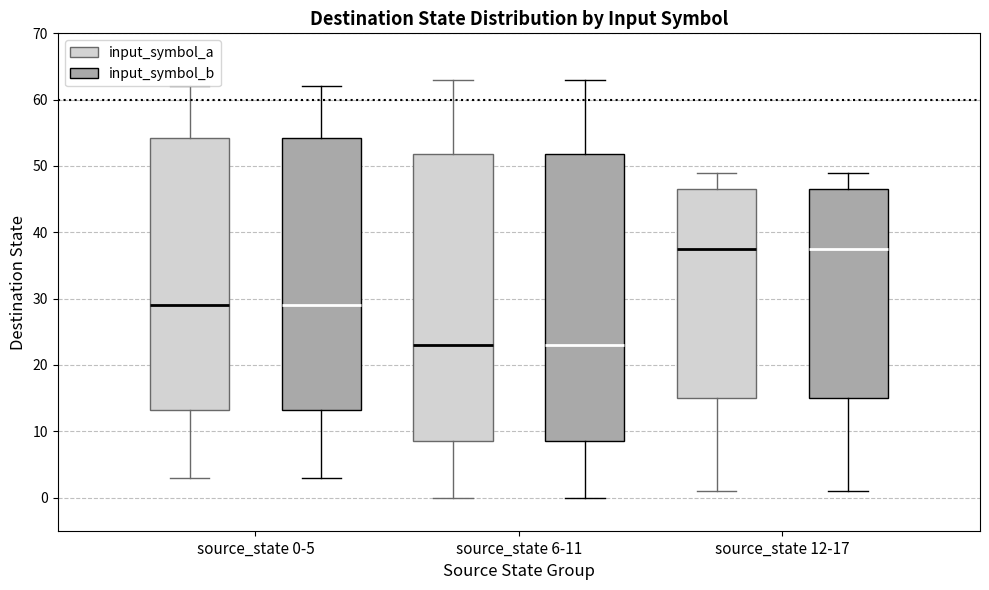

Where does the upper whisker of the box for source_state 6-11 (input_symbol_b) end on the y-axis? The values are not printed on the chart, so give them approximately, as read against the axis.

63